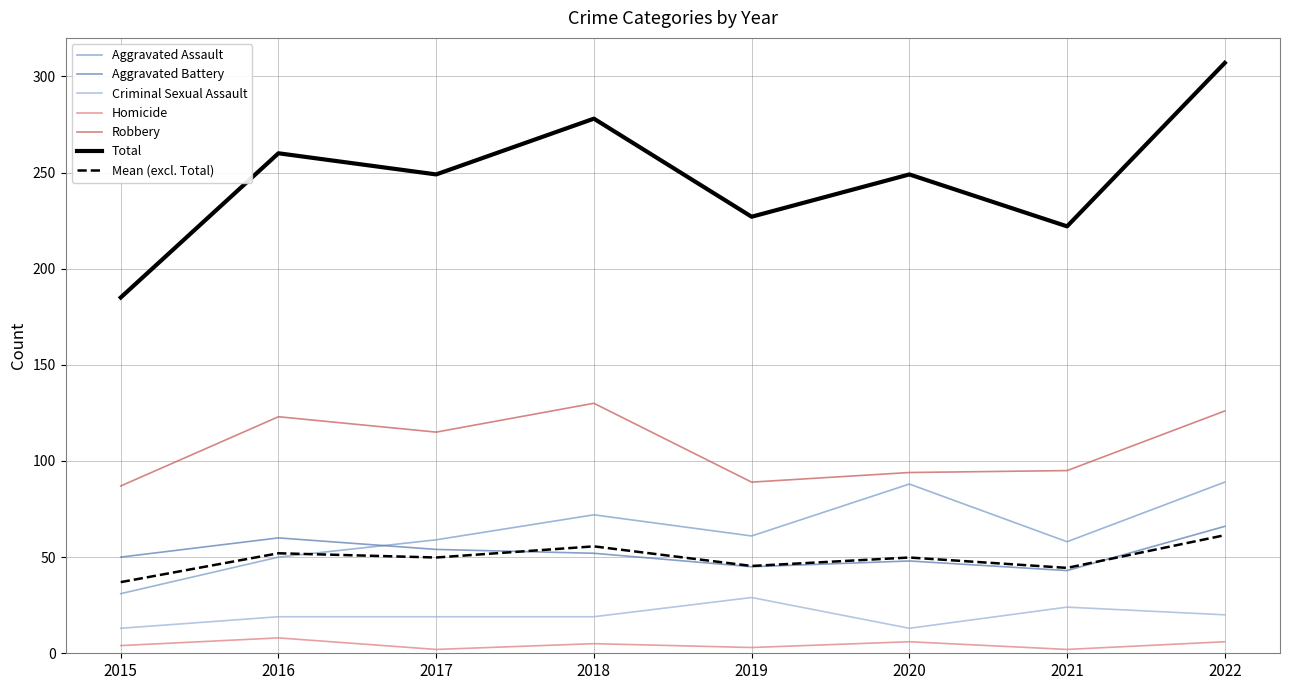

What is the minimum value for Criminal Sexual Assault?

13.0